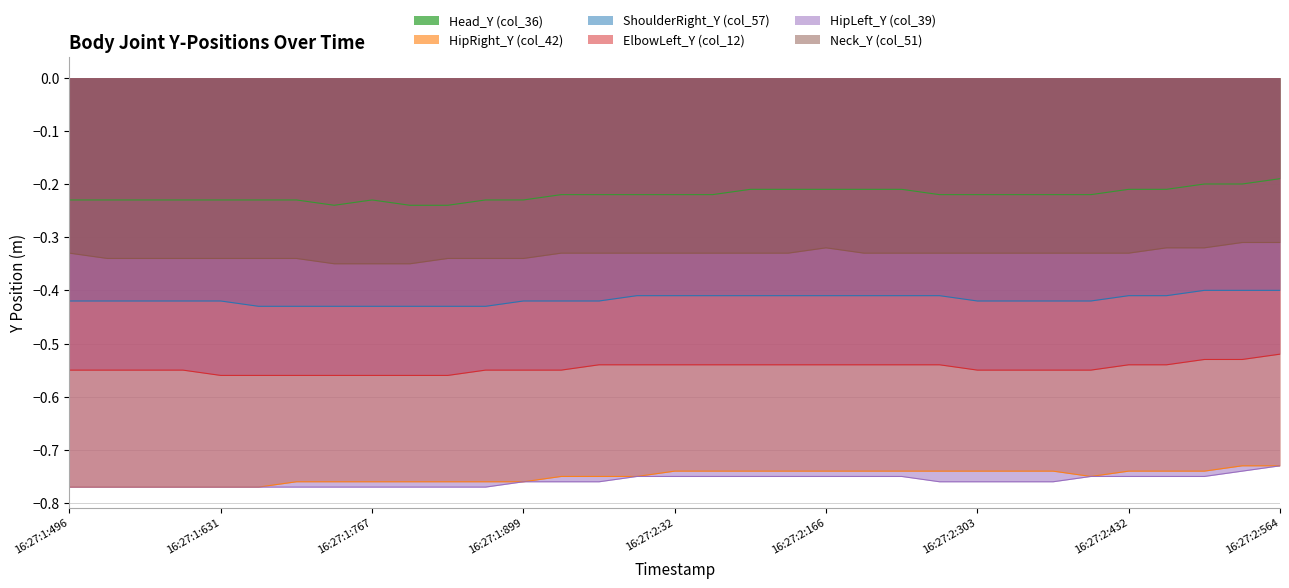

True or false: HipLeft_Y (col_39) and HipRight_Y (col_42) intersect in this chart.

False